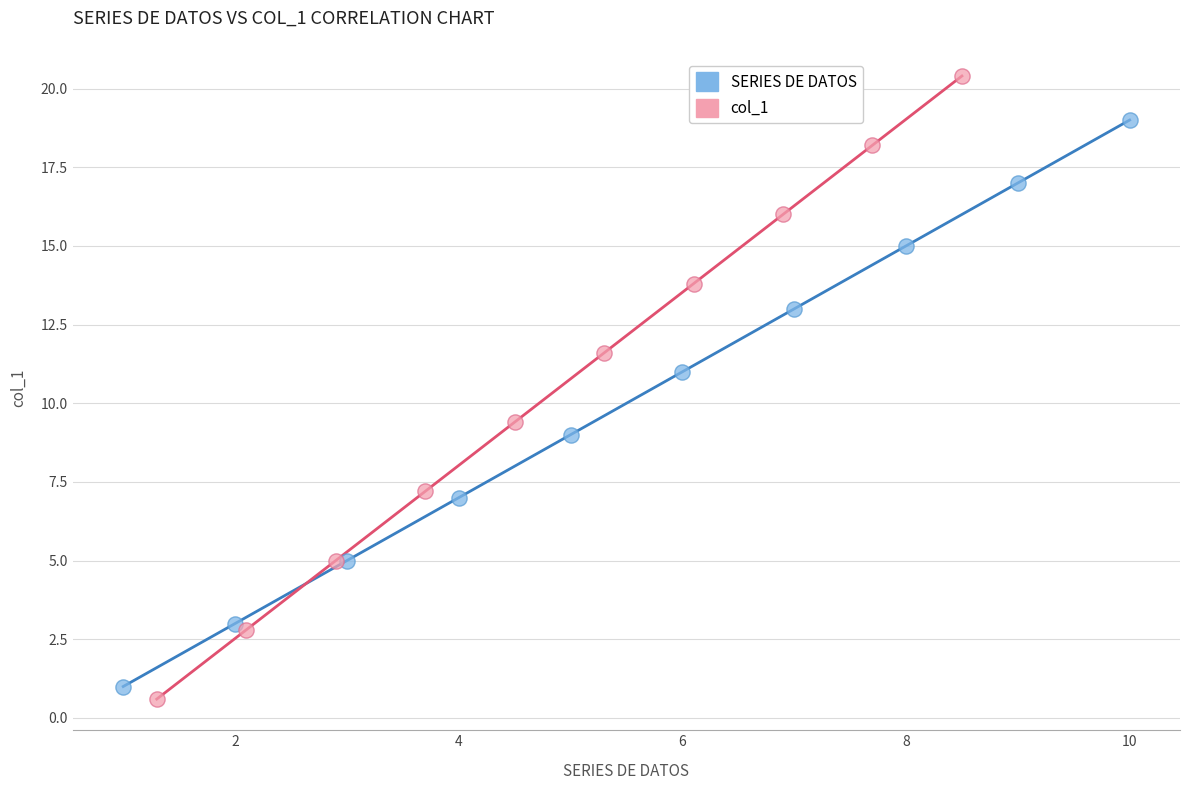

Which series has the largest Y range (max minus min)?

col_1